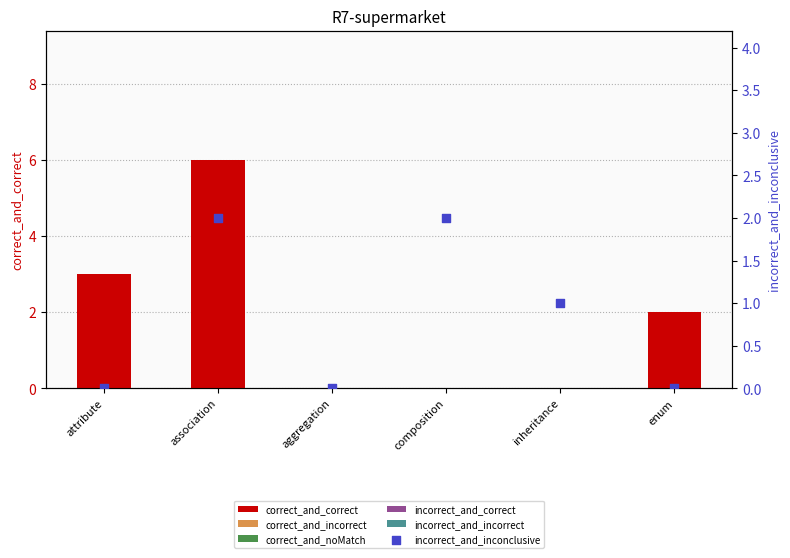

Which series has the largest Y range (max minus min)?

correct_and_correct